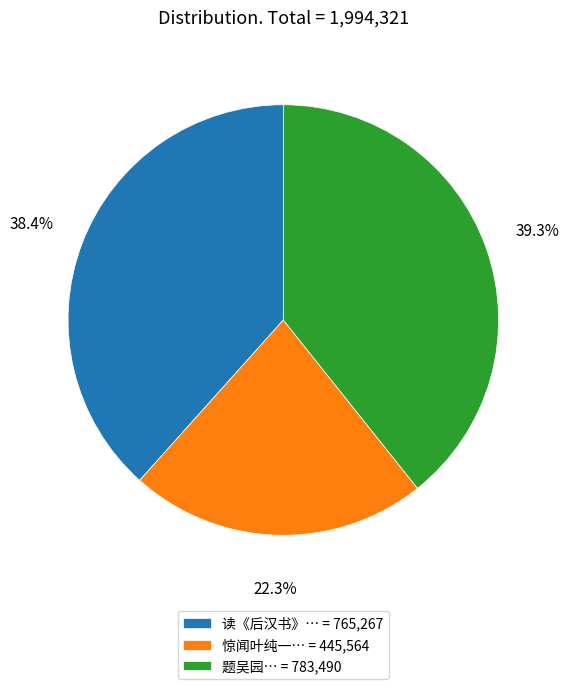

To the nearest percent, what is the average slice percentage?

33%